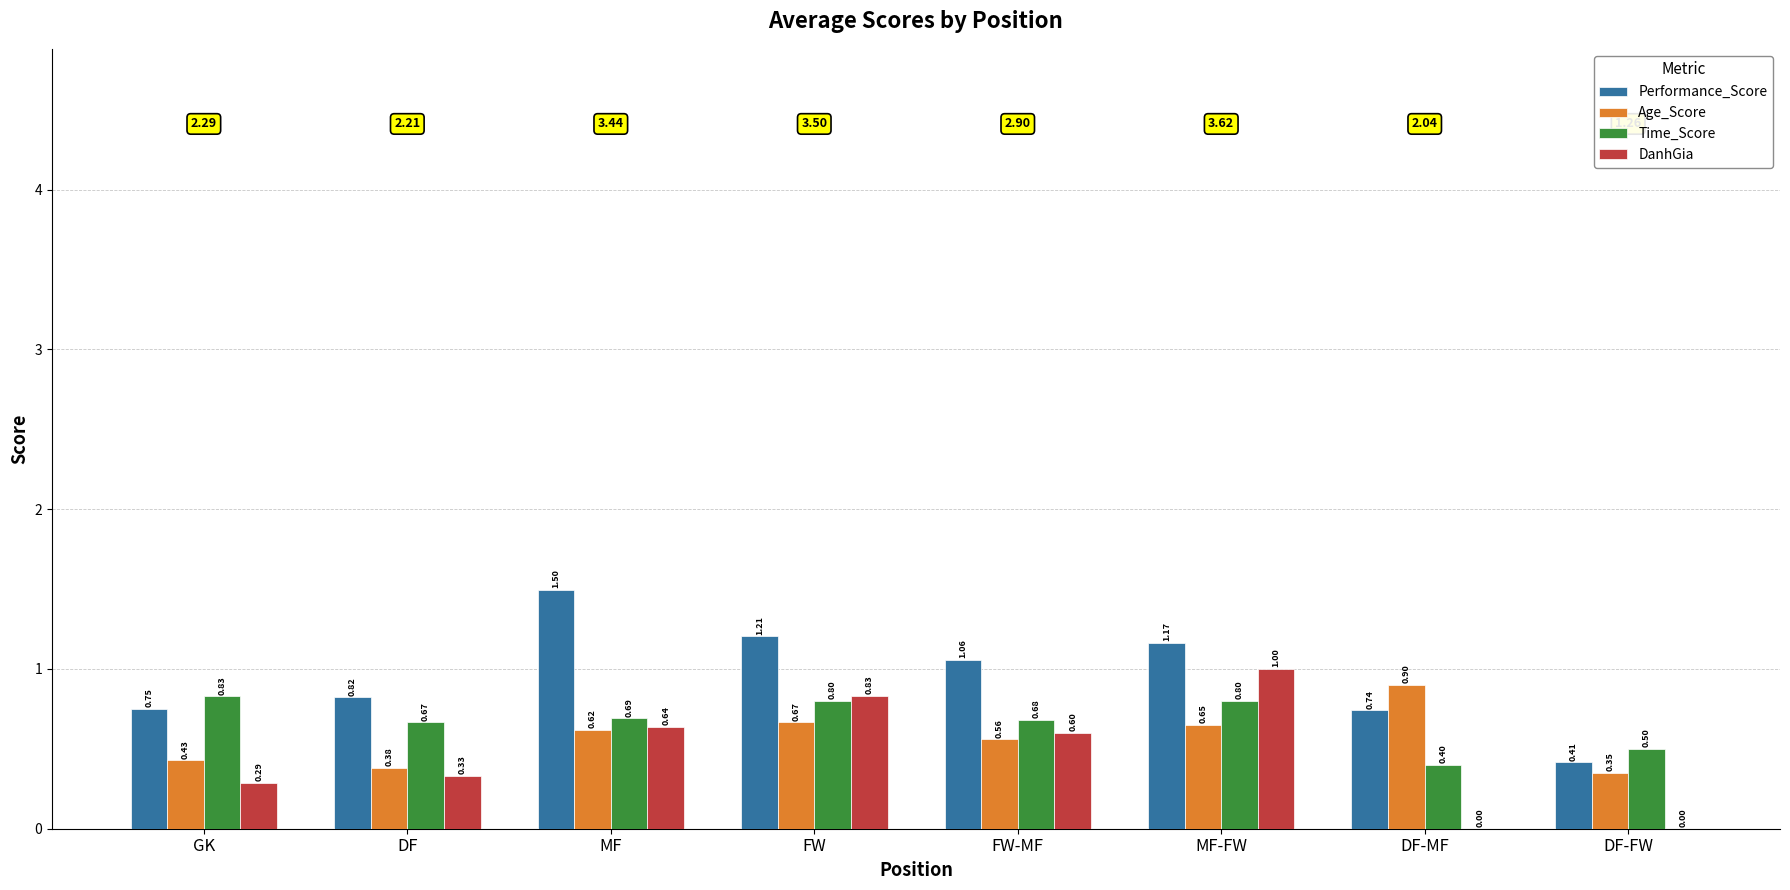

Which series has the largest total across all categories?

Performance_Score